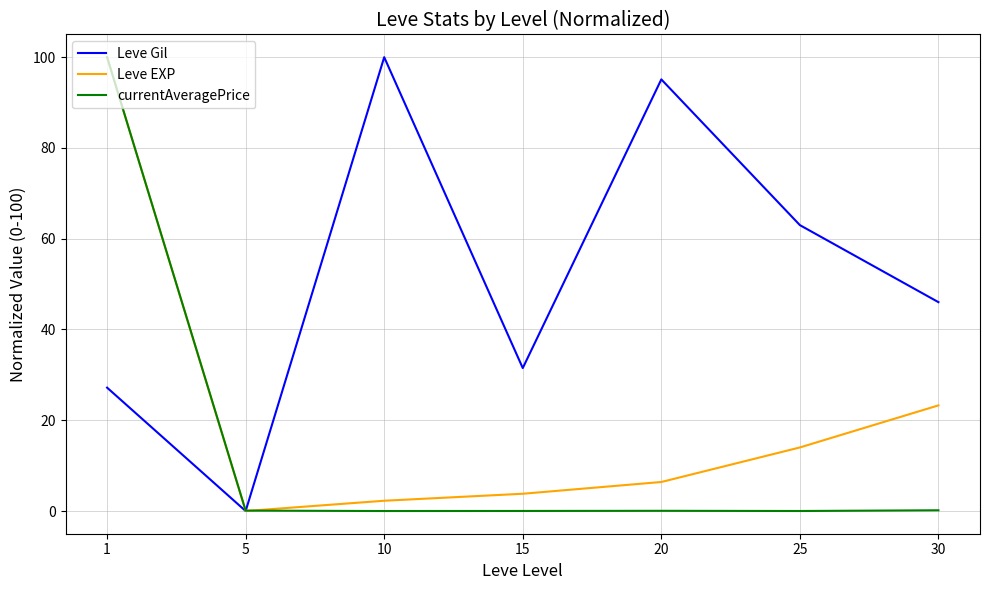

How many positive values does the Leve Gil series have?

6